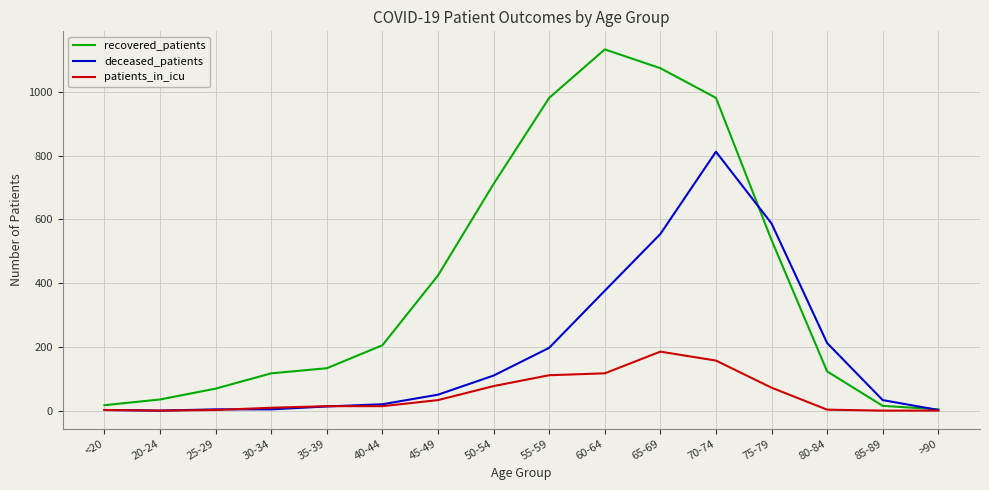

True or false: deceased_patients has a value of 544 at 60-64.

False